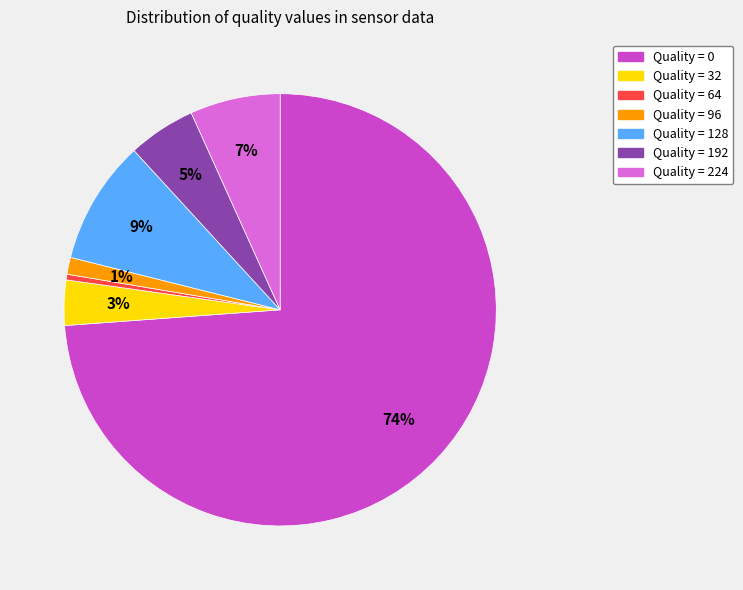

To the nearest percent, what is the average slice percentage?

14%